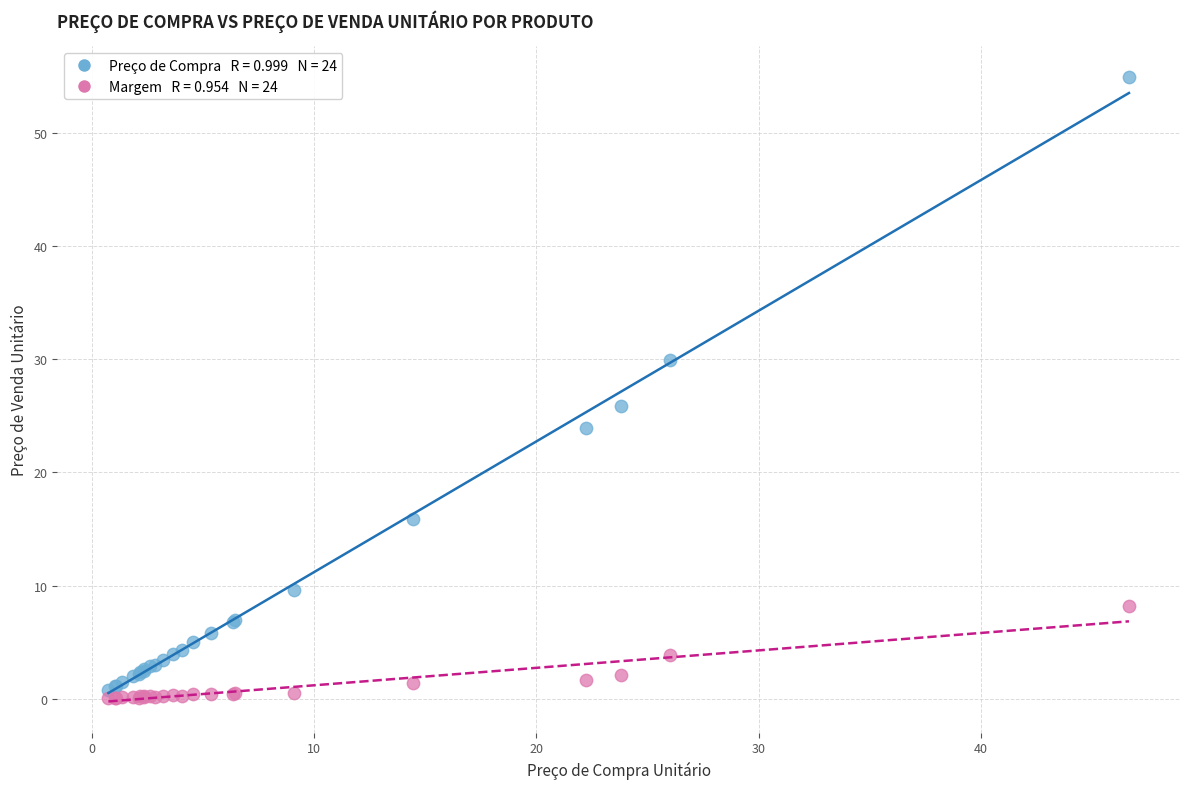

Across all series, what Y value is closest to 27?

25.9